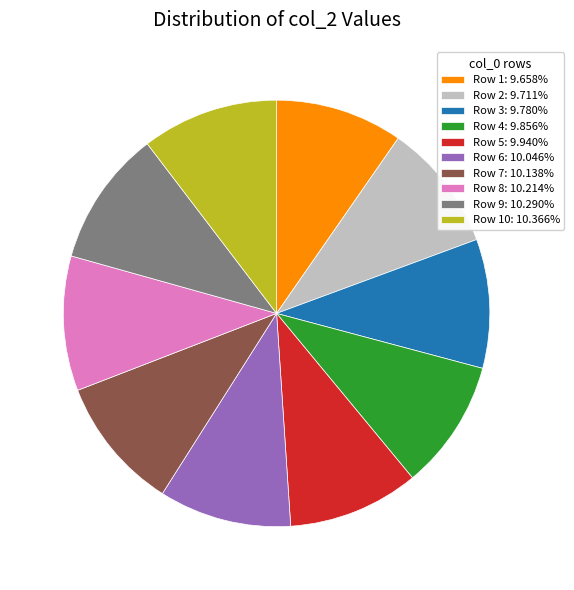

Is there any slice that represents more than half of the pie?

No